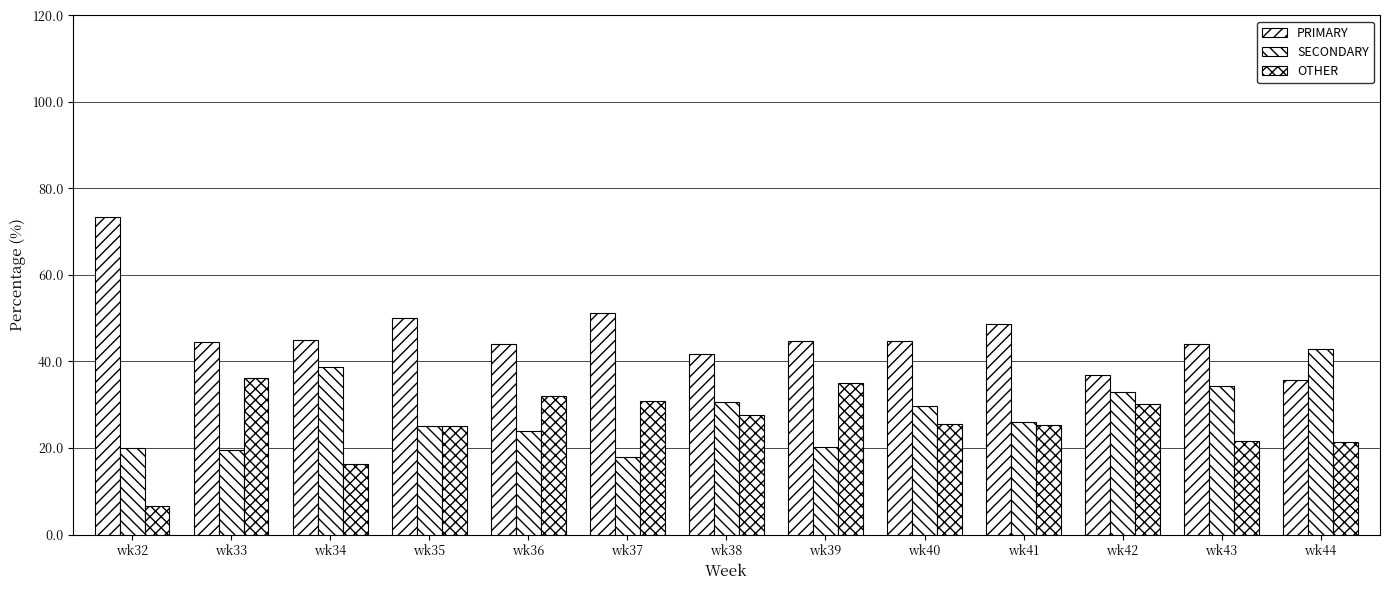

How many bars are there in total?

39